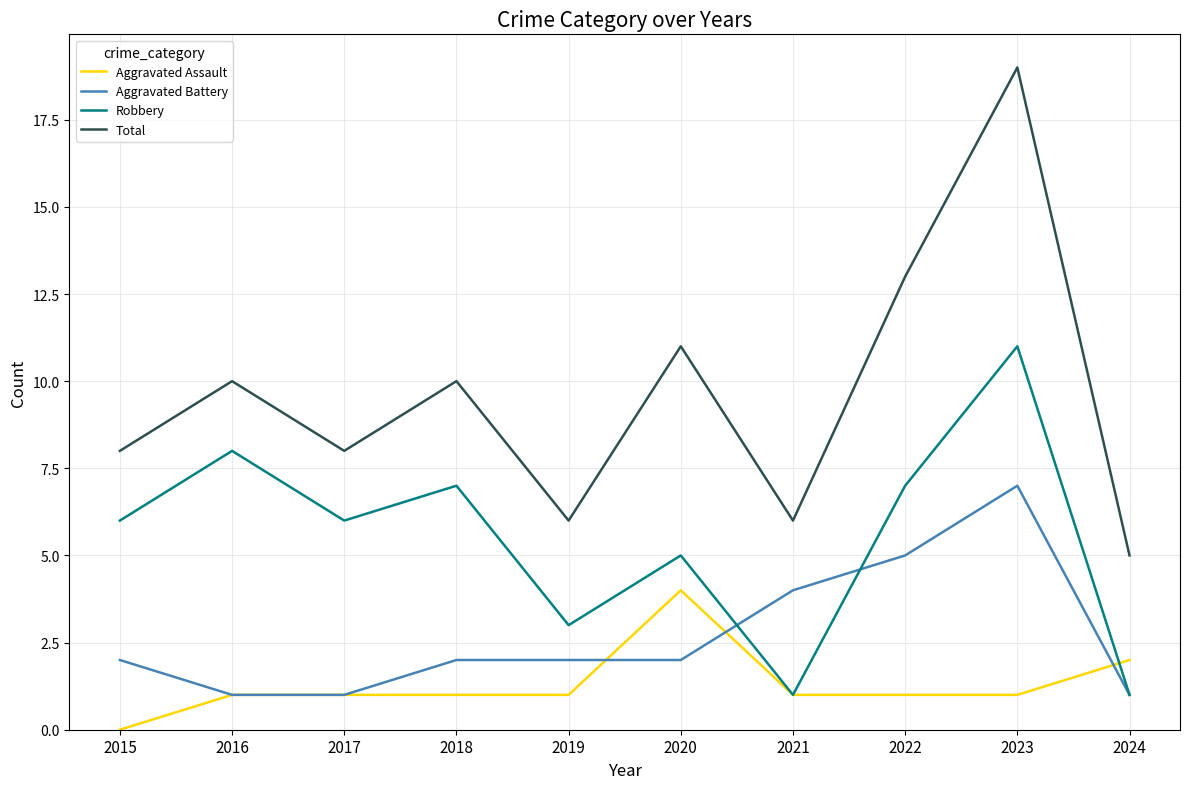

True or false: Robbery and Total intersect in this chart.

False